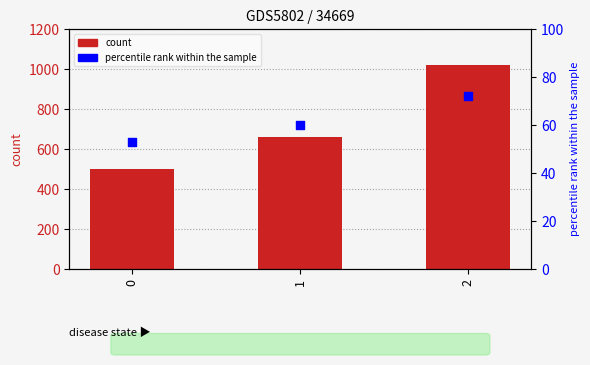

Is the value of count at 2 greater than the value of percentile rank within the sample at 1?

Yes